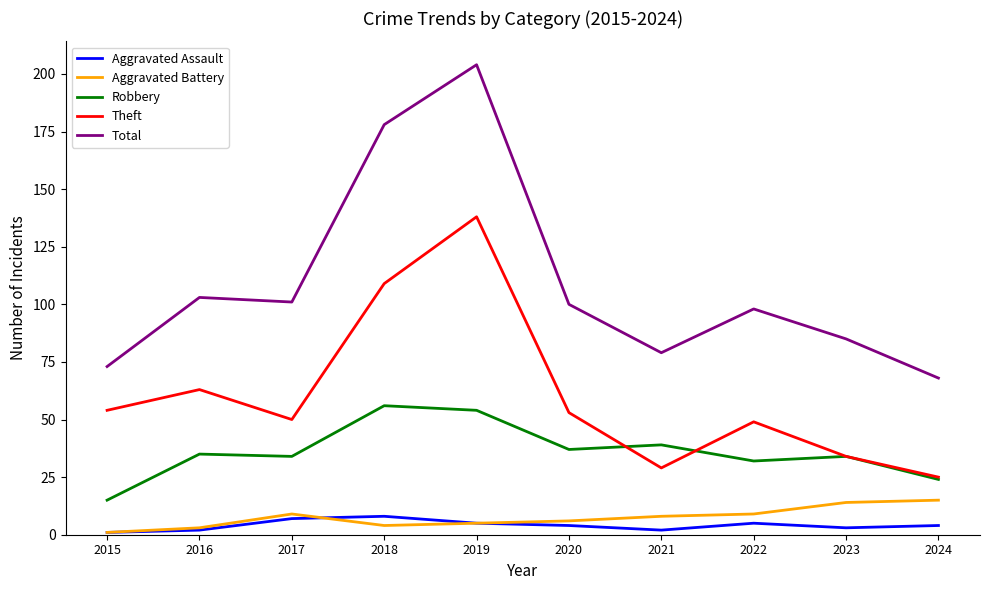

What are all the series names shown in the legend?

Aggravated Assault, Aggravated Battery, Robbery, Theft, Total